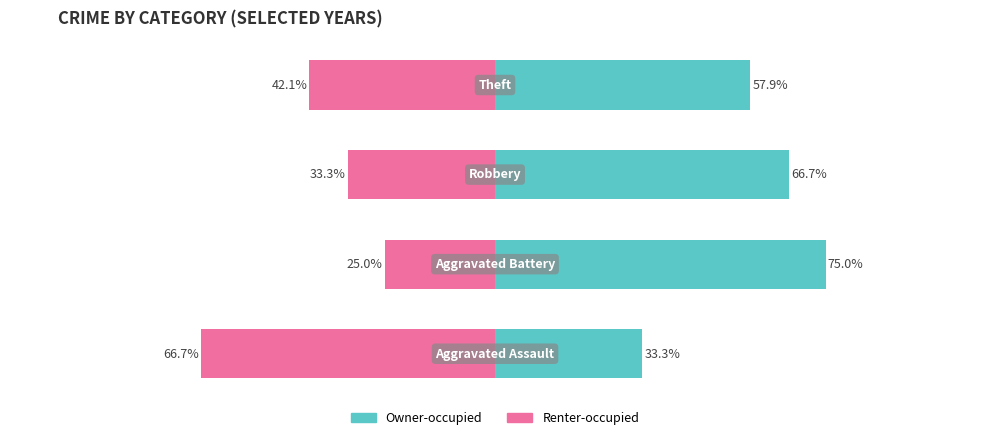

Rank the categories by Renter-occupied value from highest to lowest.

1, 2, 3, 0